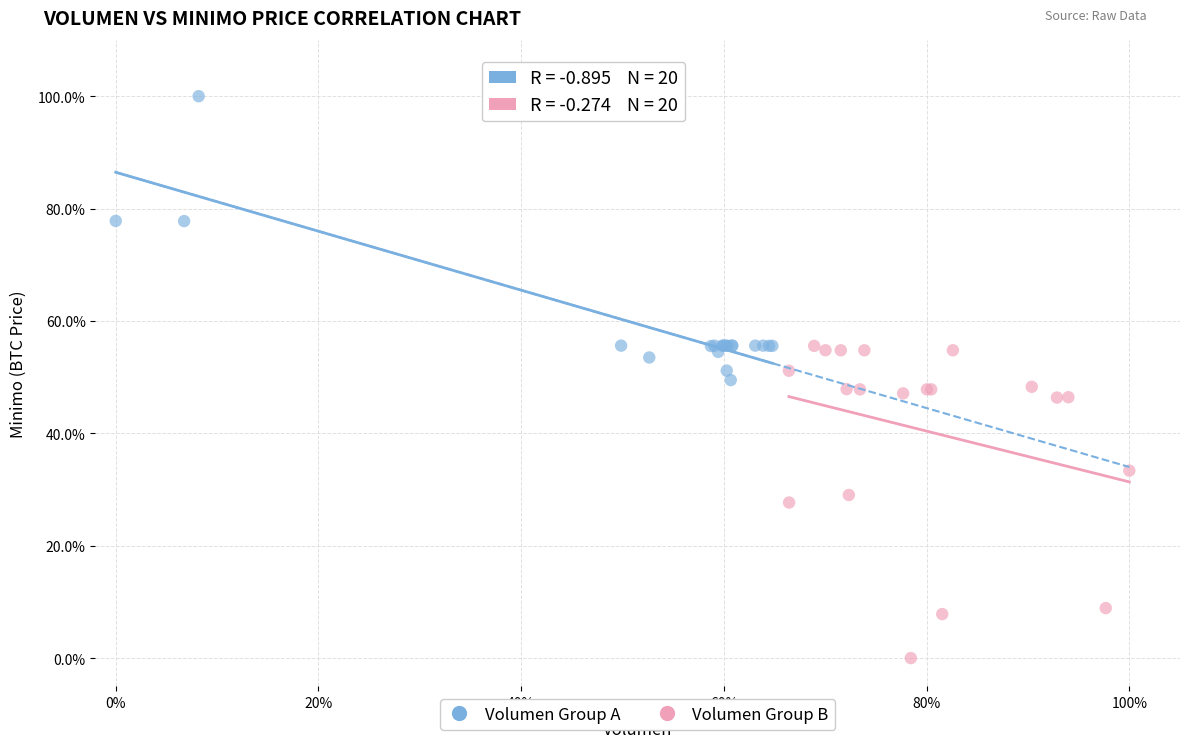

Which series reaches the minimum Y coordinate?

Volumen Group B